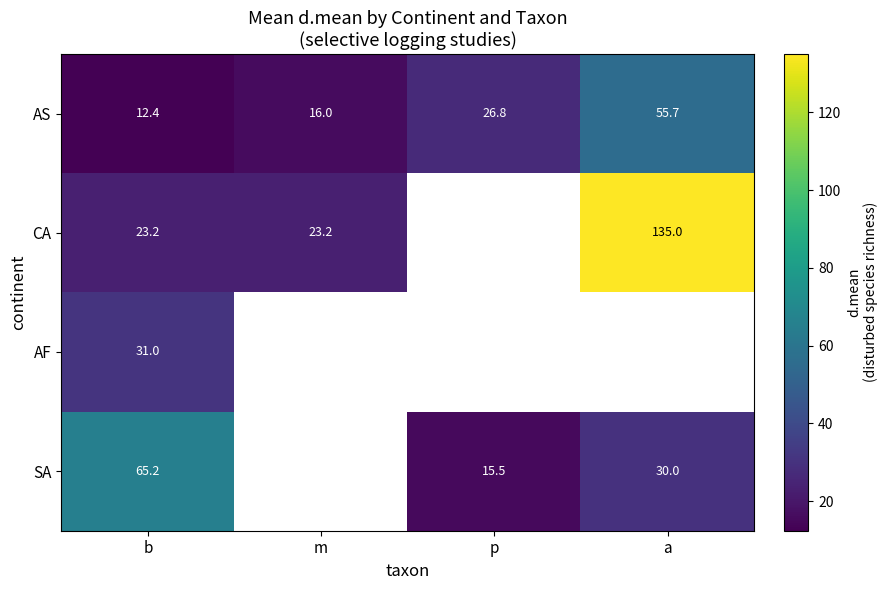

List the labels in order of AS value, smallest first.

b, m, p, a